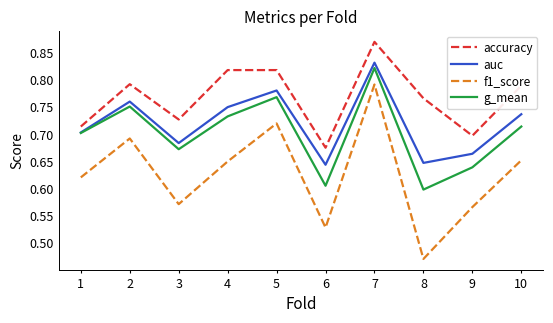

How many categories are shown in the chart?

10